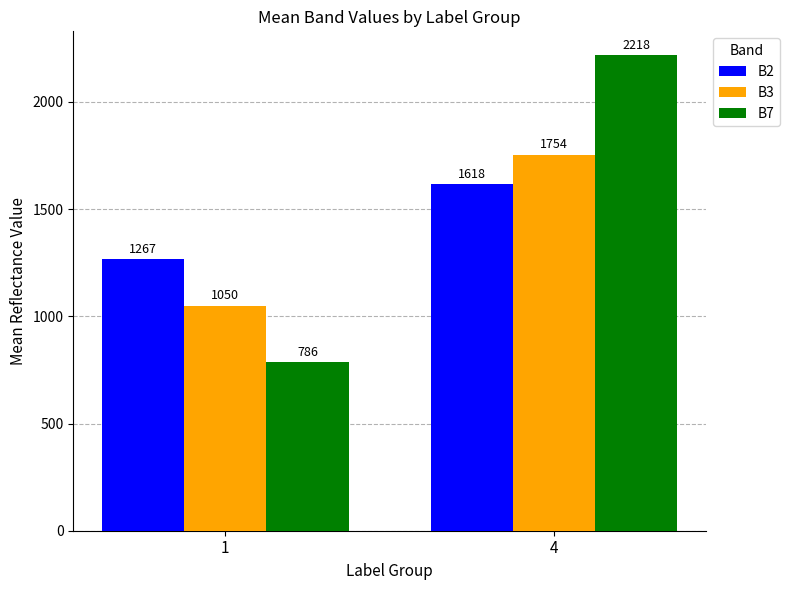

What is the sum of all B7 values?

3004.0